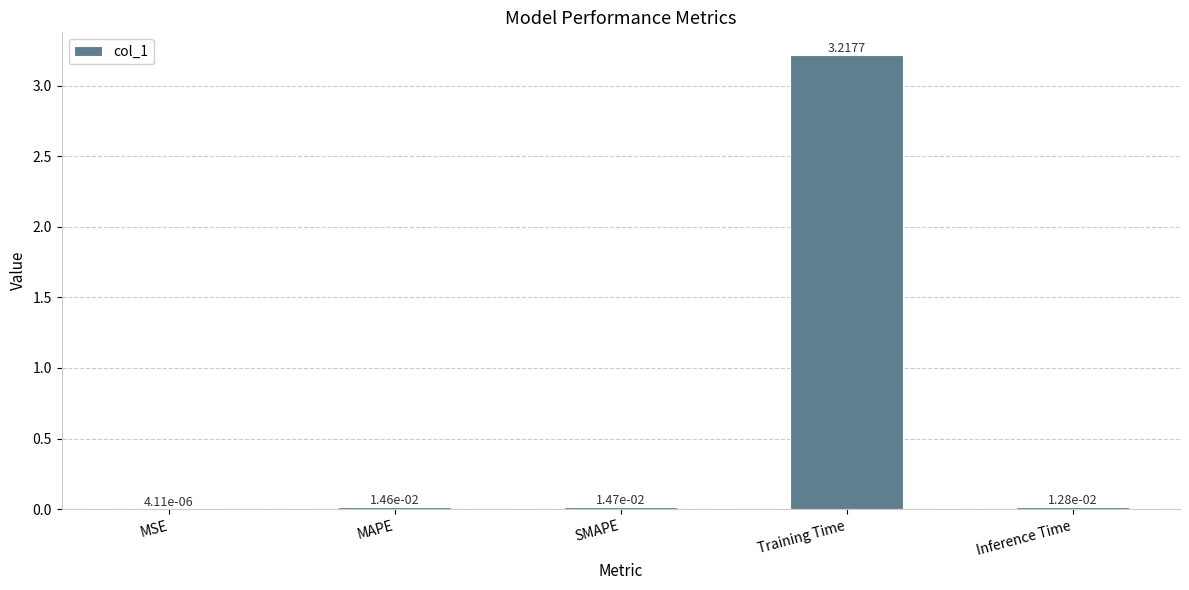

True or false: the data shows 1.7 at Training Time.

False